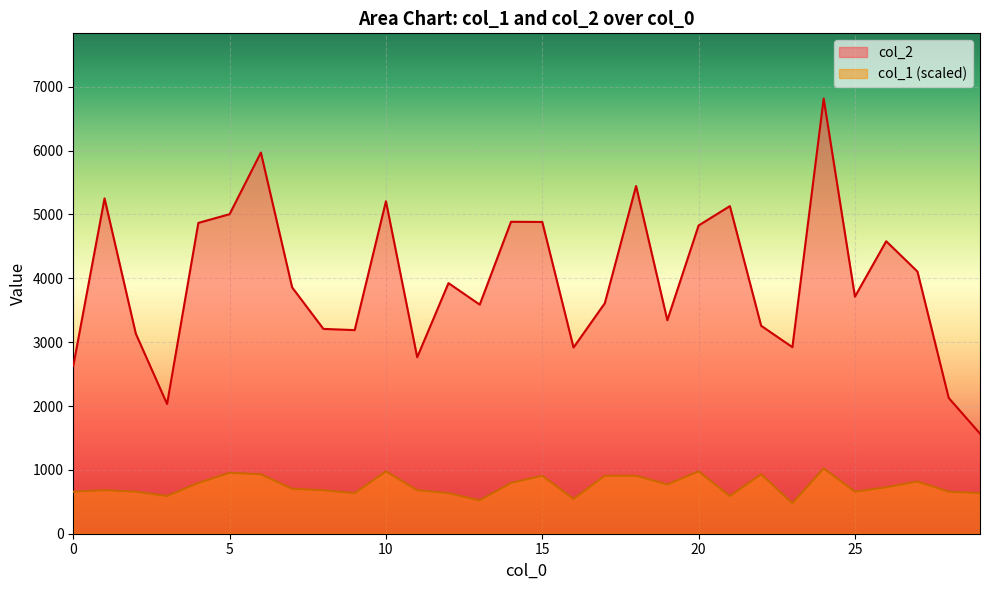

What is the difference between the col_1 values at 6 and 24?

90.9